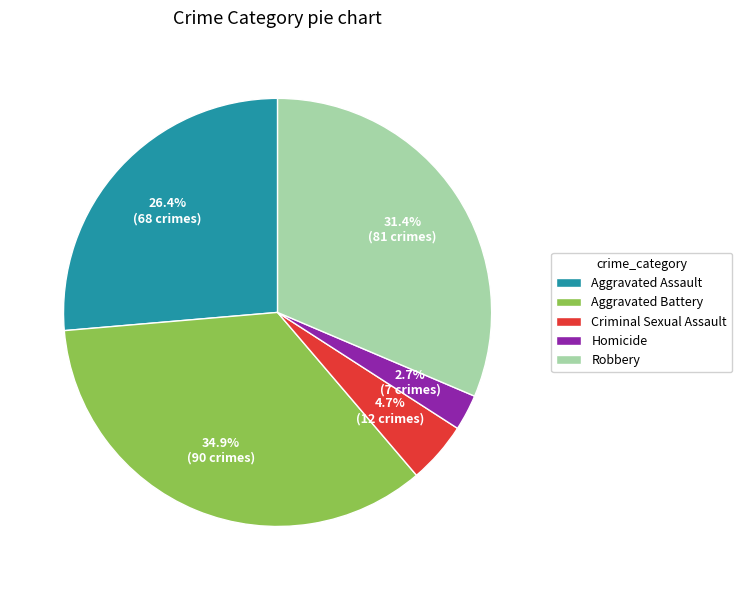

To the nearest percent, what is the difference between the Robbery and Criminal Sexual Assault slice percentages?

27%